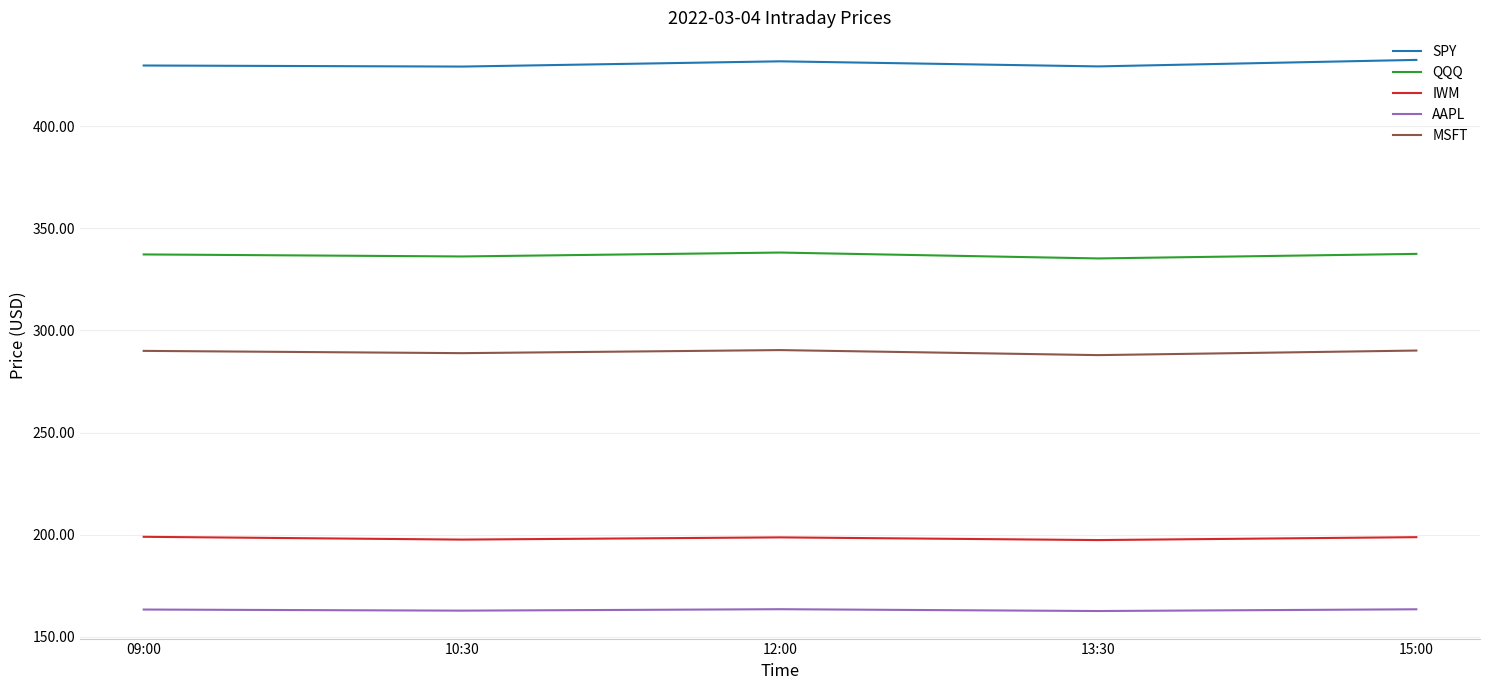

What is the total value across all series at 12:00?

1422.5